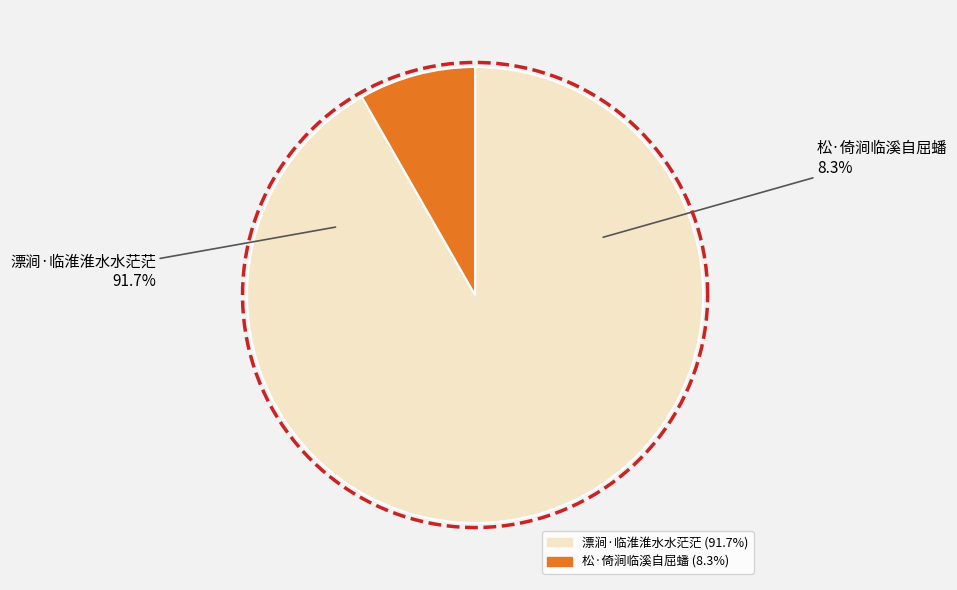

Is it true that 漂涧·临淮淮水水茫茫 is 98% of the pie?

False